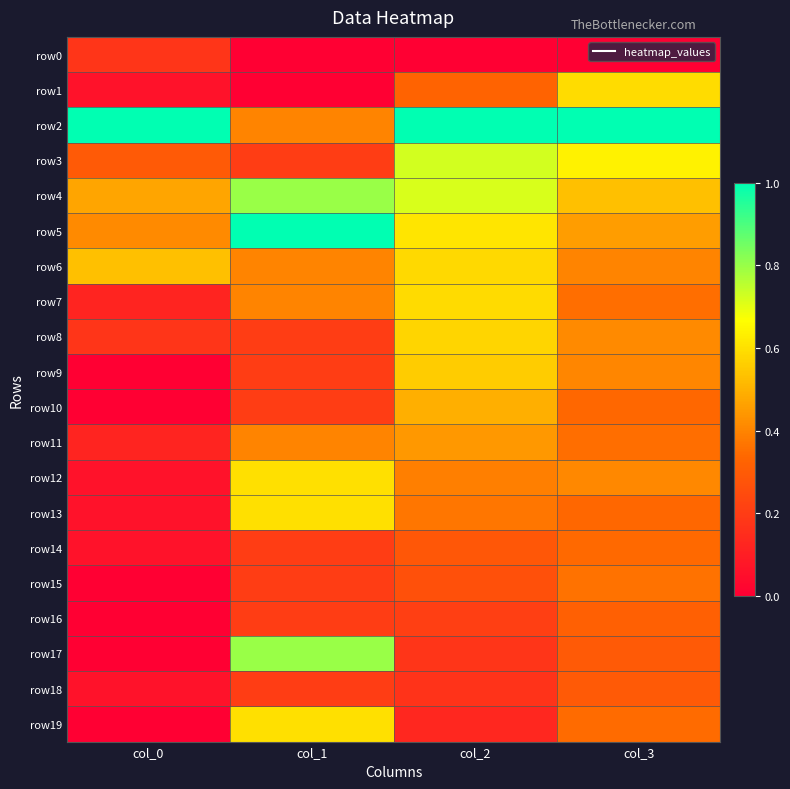

Rank the series by their maximum value, from highest to lowest.

row2, row5, row4, row17, row3, row12, row13, row19, row1, row7, row6, row8, row9, row10, row11, row15, row14, row16, row18, row0